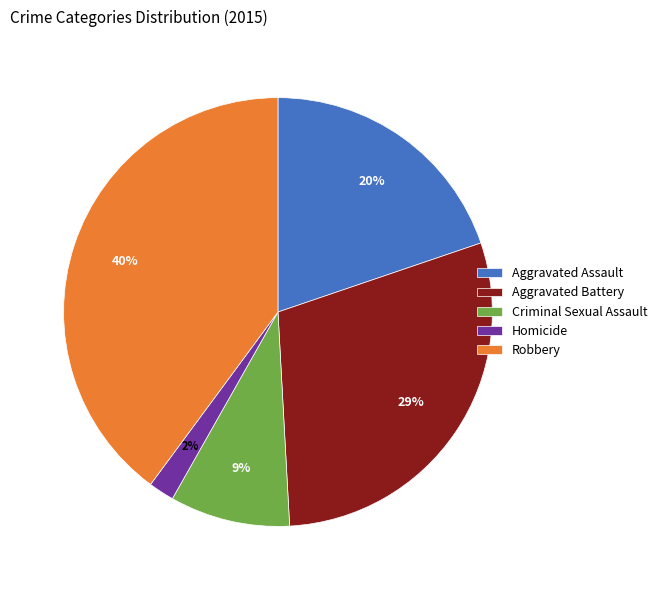

Does Aggravated Assault represent more than half of the total?

No